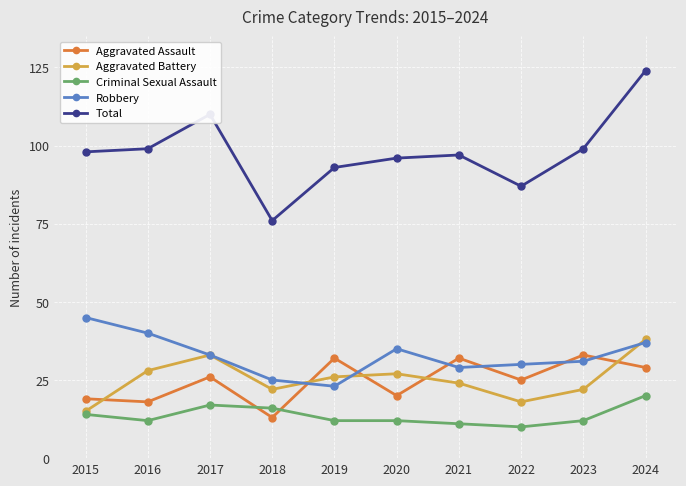

The value of Aggravated Battery at 2019 is 26. True or false?

True